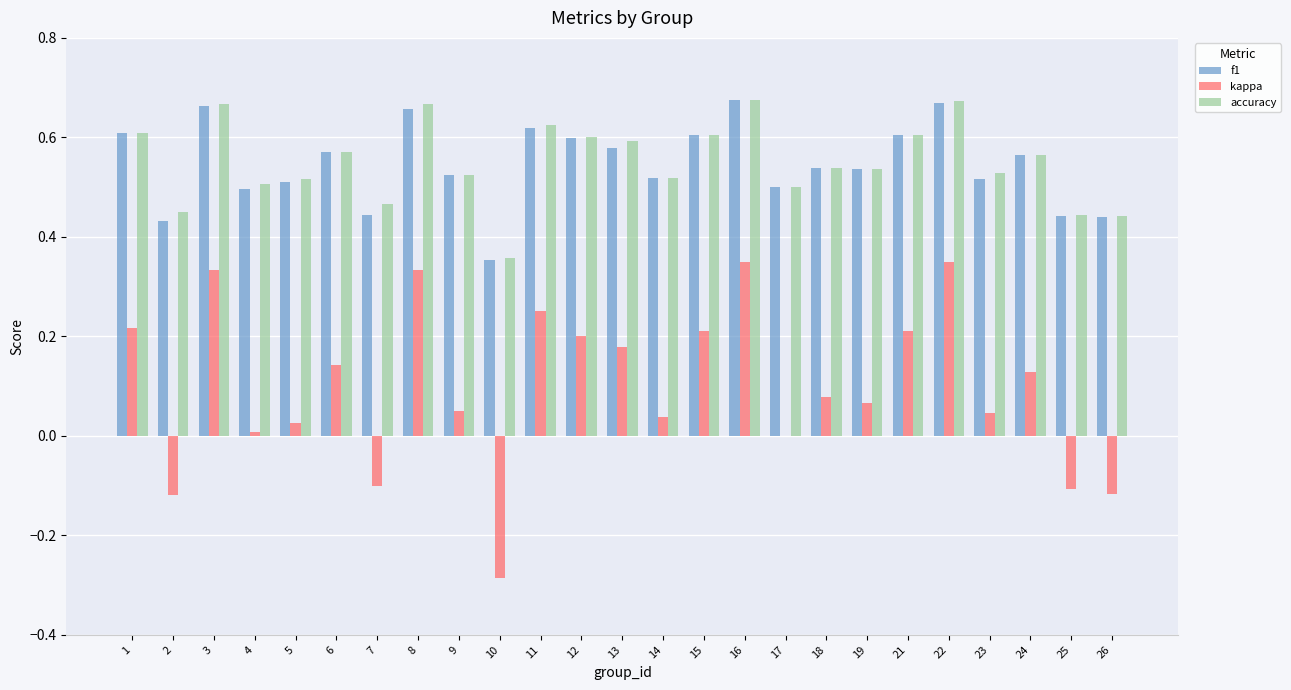

What is the total value across all series at 16?

1.7